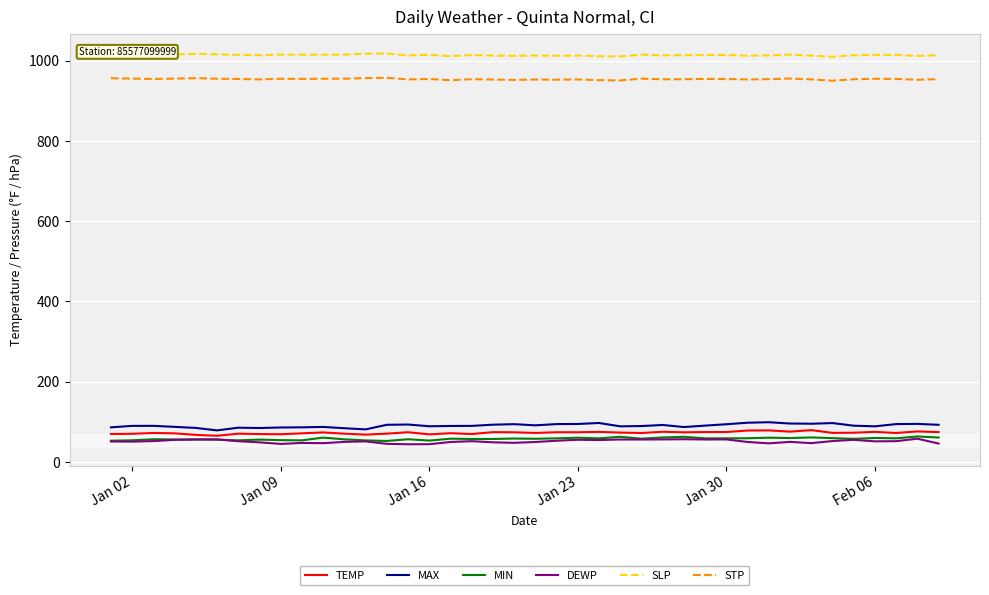

True or false: SLP and MAX cross at least once.

False